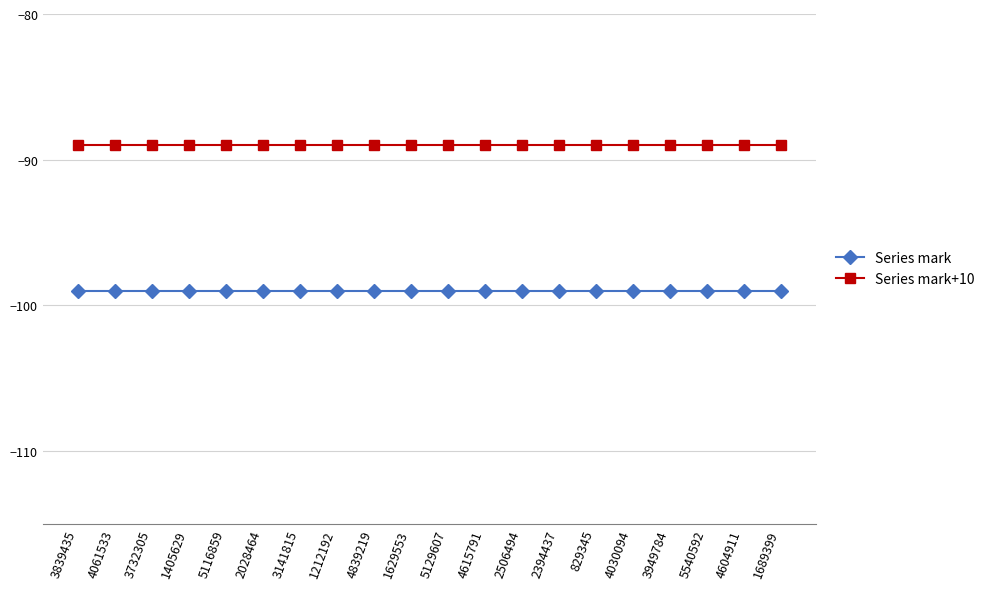

How many lines are shown in the chart?

2